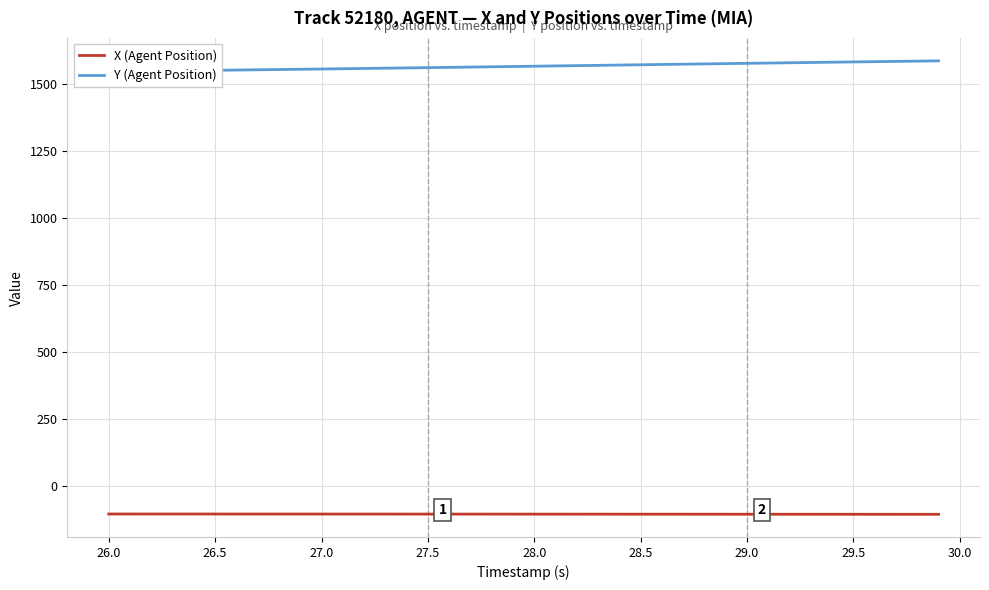

List the series in order of their peak value, lowest first.

X (Agent Position), Y (Agent Position)